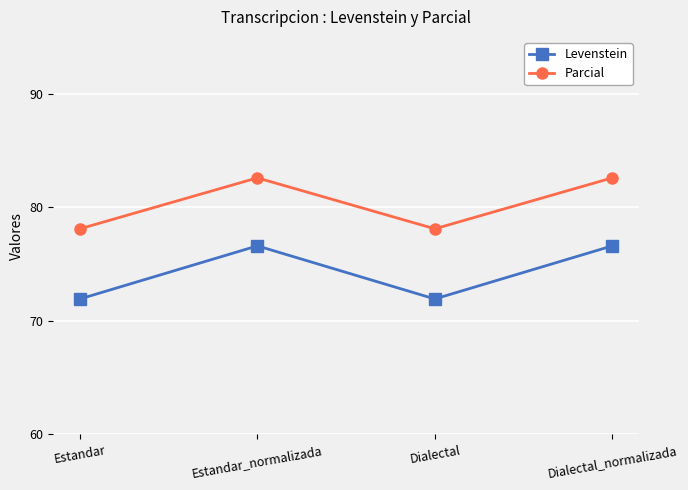

Is the value of Levenstein at Estandar_normalizada greater than the value of Parcial at Estandar?

No